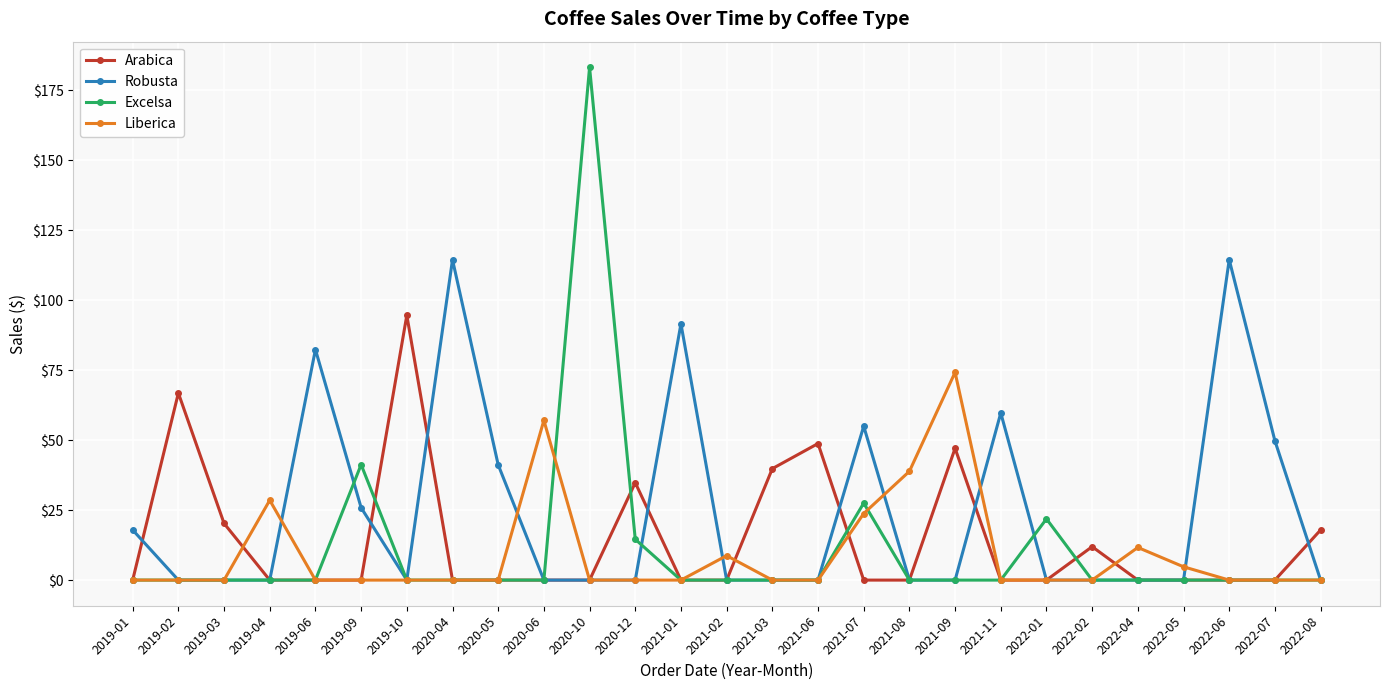

How many distinct data groups are displayed?

4